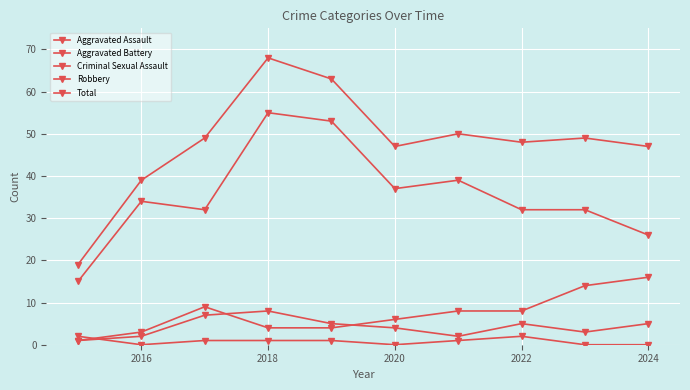

Is this an area chart (filled region under the line)?

No